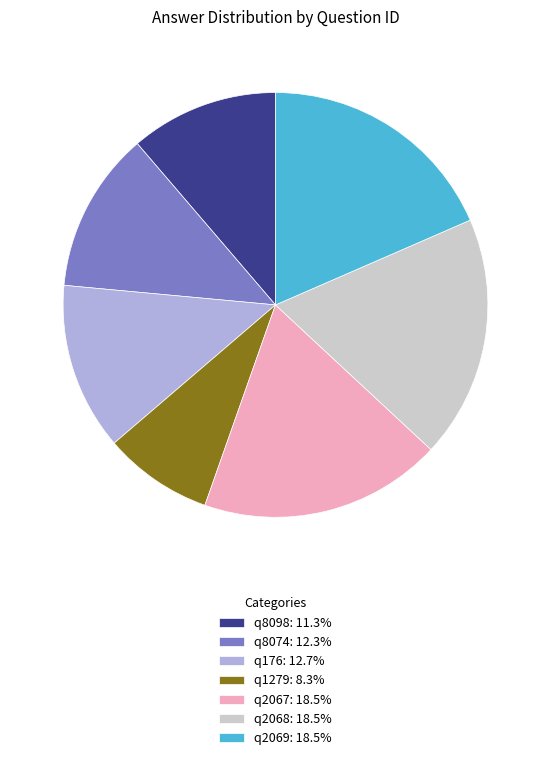

Is the sum of q176: 12.7% and q8098: 11.3% greater than half?

No